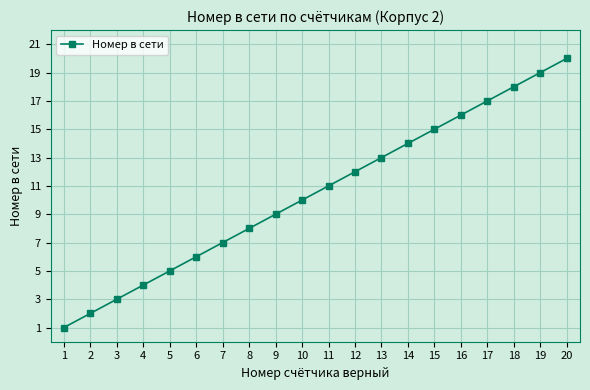

What is the difference between the second highest and second lowest values?

17